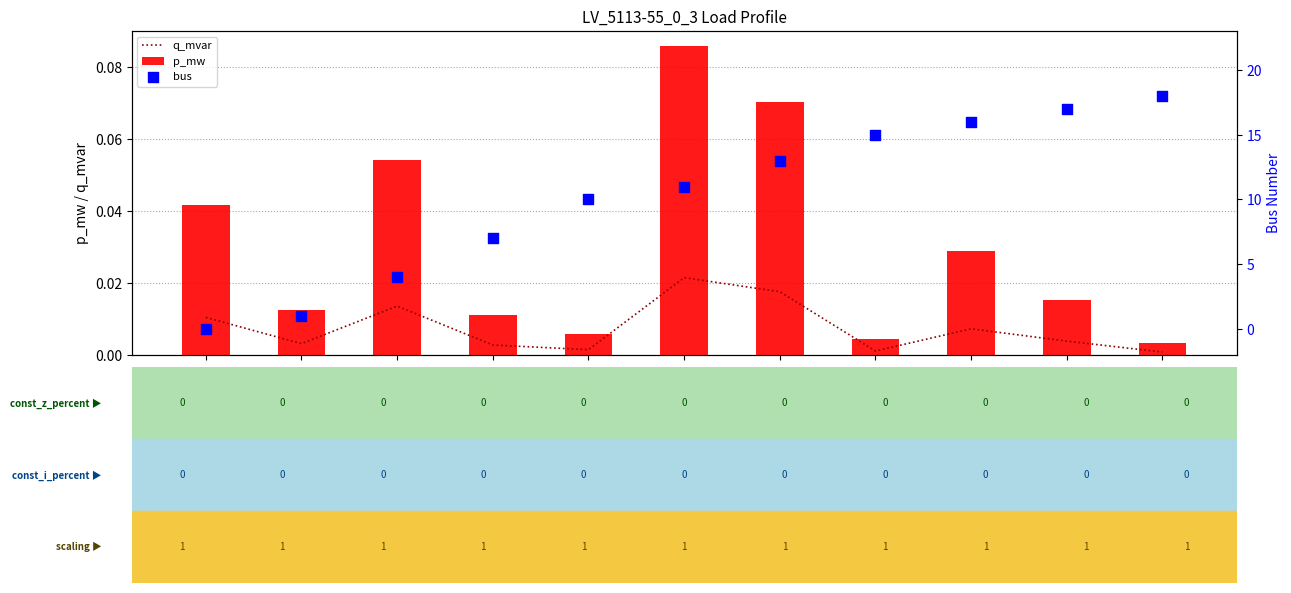

What is the total value across all series at Load_17?

4.1